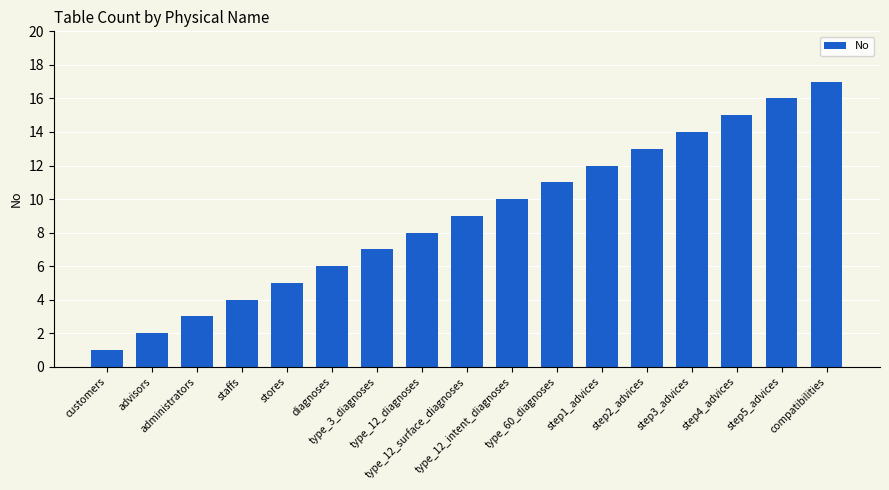

What is the maximum value shown in the chart?

17